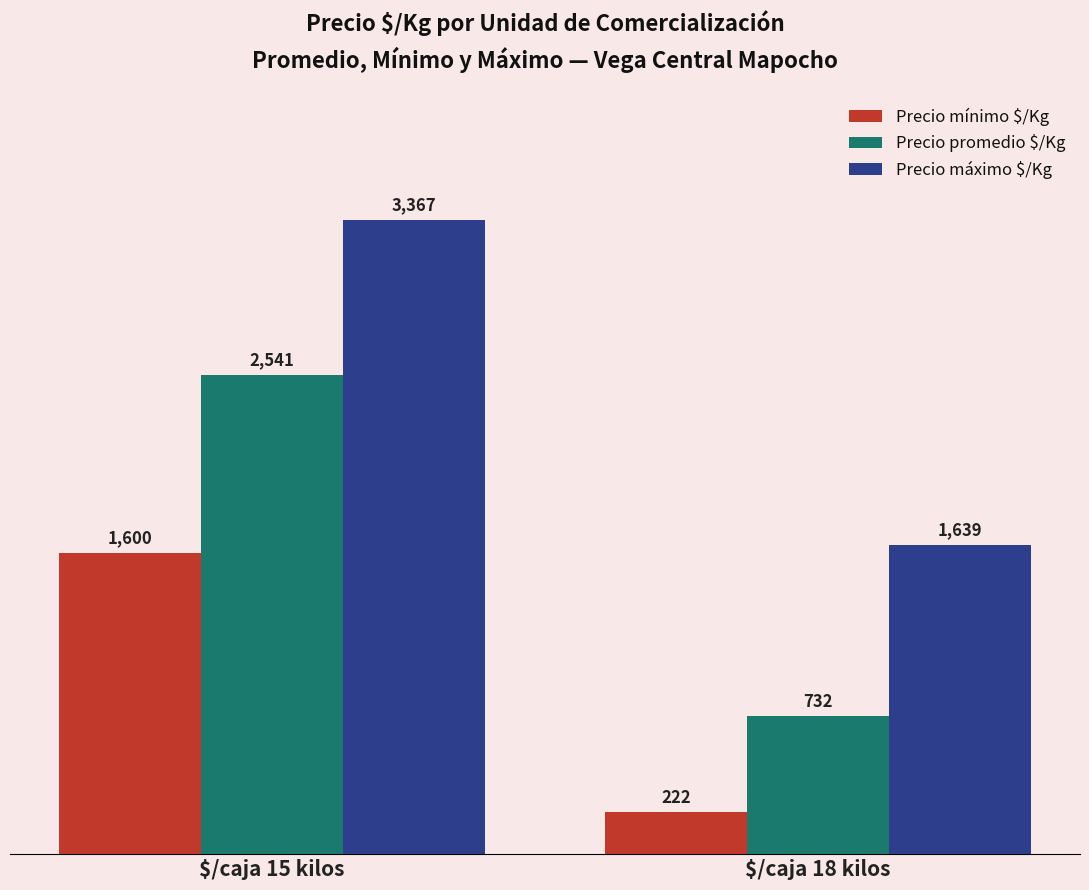

What is the spread (max minus min) of values at $/caja 15 kilos?

1767